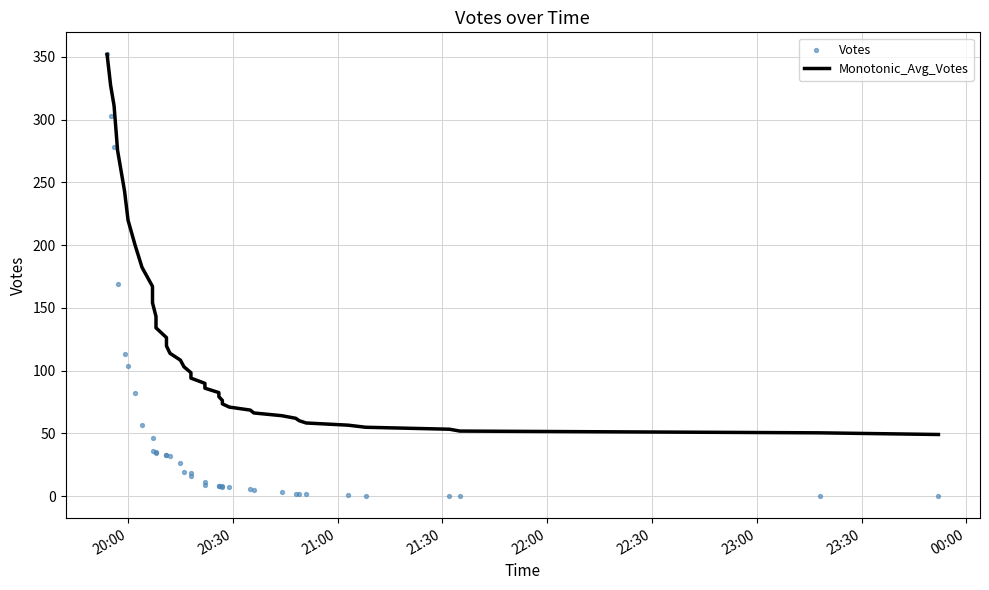

Which series reaches the maximum Y coordinate?

Monotonic_Avg_Votes